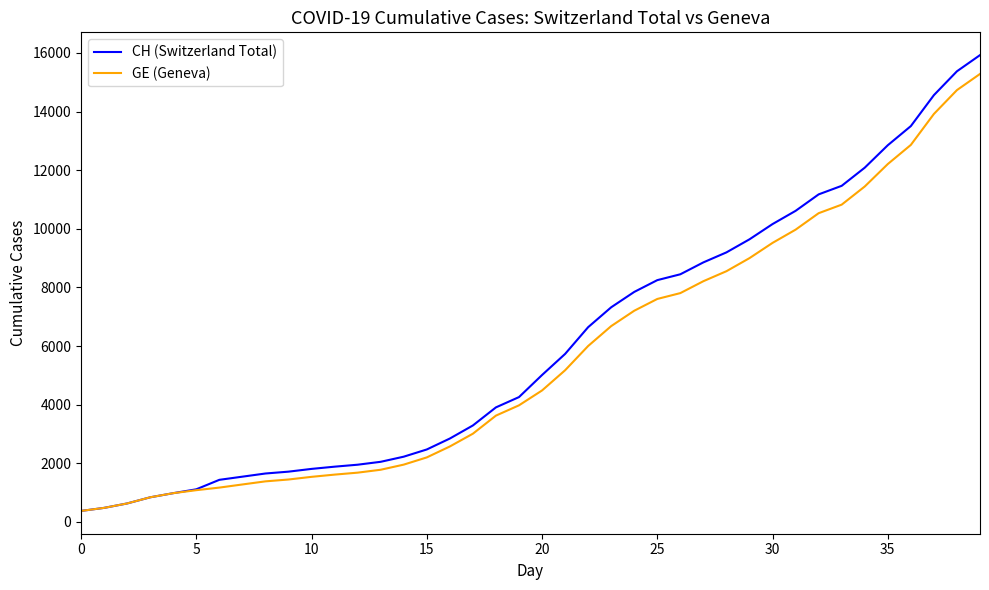

What is the greatest value displayed?

15926